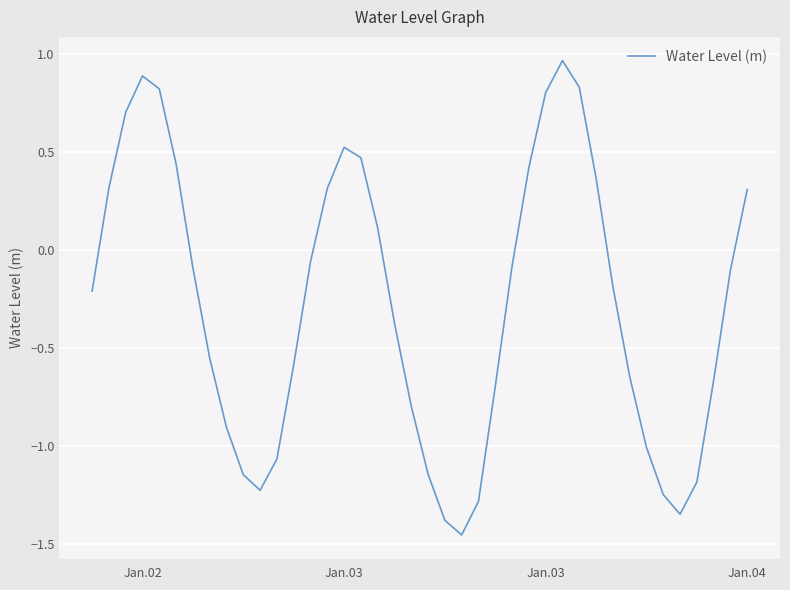

Reading left to right, what are all the values shown in this chart?

-0.2	0.3	0.7	0.9	0.8	0.4	-0.1	-0.6	-0.9	-1.1	-1.2	-1.1	-0.6	-0.1	0.3	0.5	0.5	0.1	-0.4	-0.8	-1.1	-1.4	-1.5	-1.3	-0.7	-0.1	0.4	0.8	1.0	0.8	0.4	-0.2	-0.6	-1.0	-1.2	-1.3	-1.2	-0.7	-0.1	0.3